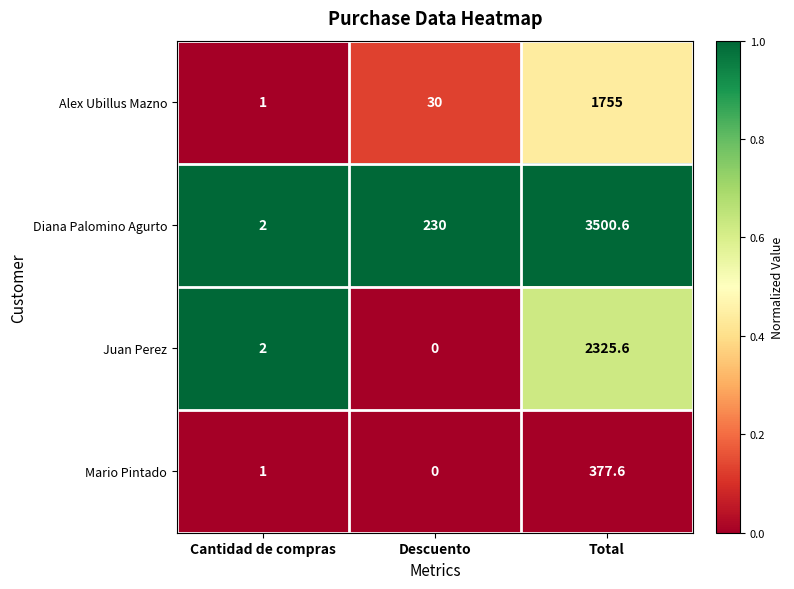

List the series in order of their peak value, highest first.

Diana Palomino Agurto, Juan Perez, Alex Ubillus Mazno, Mario Pintado